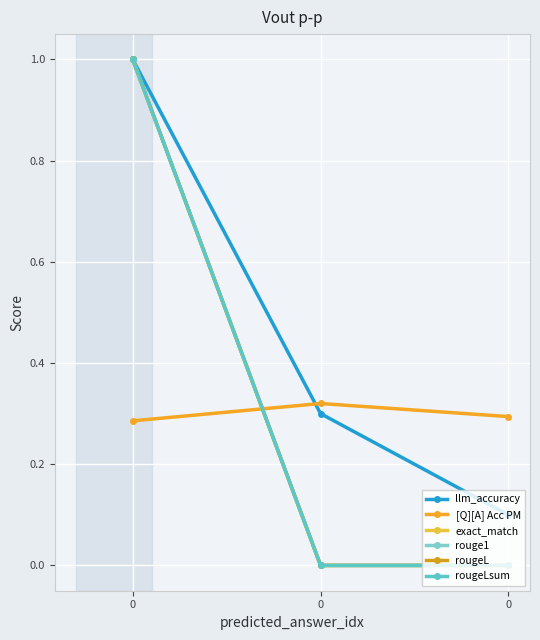

Reading left to right, extract all data points from this chart.

llm_accuracy: 1.0	0.3	0.1
[Q][A] Acc PM: 0.3	0.3	0.3
exact_match: 1.0	0.0	0.0
rouge1: 1.0	0.0	0.0
rougeL: 1.0	0.0	0.0
rougeLsum: 1.0	0.0	0.0